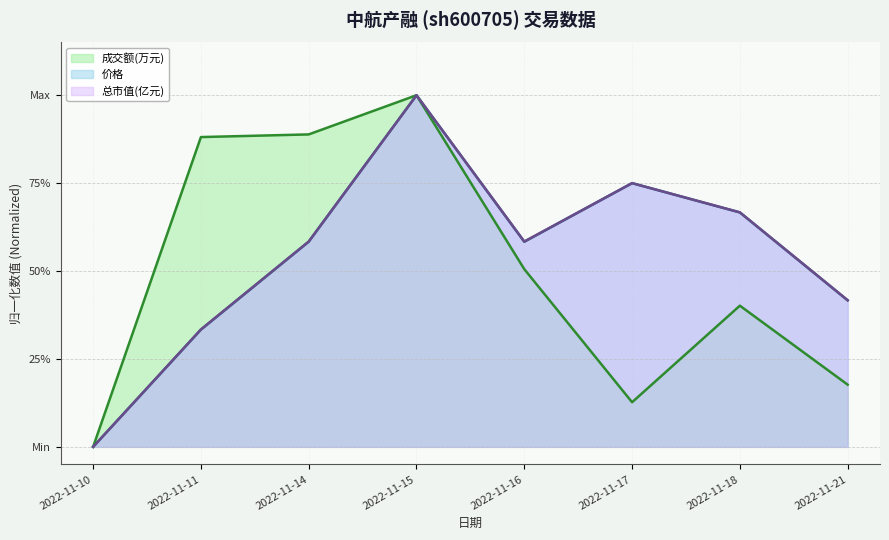

The value of 总市值(亿元) at 2022-11-17 is 0.7. True or false?

True